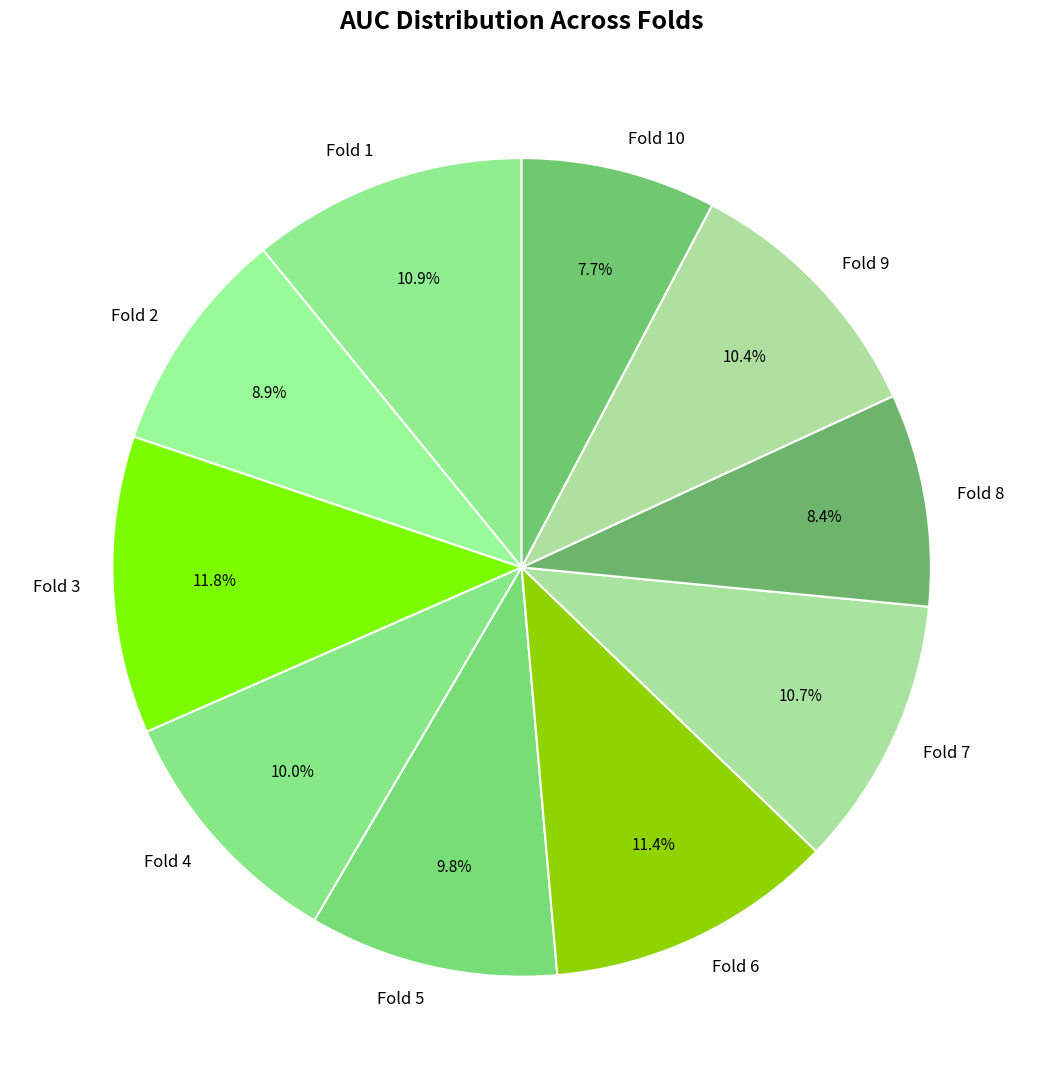

Is Fold 8 the majority of the pie?

No